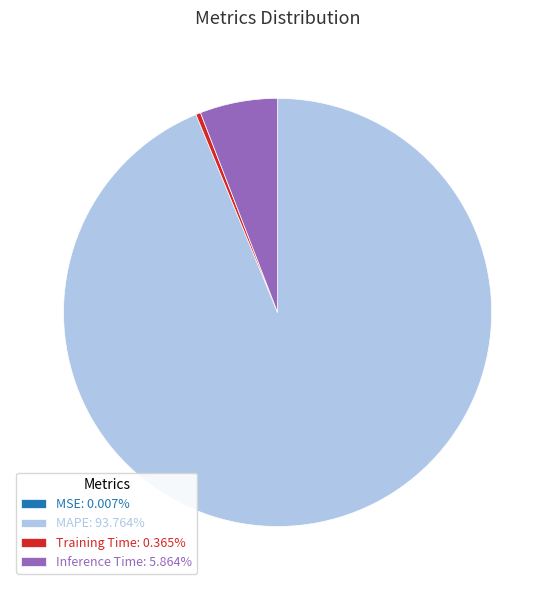

Is Training Time: 0.365% the majority of the pie?

No